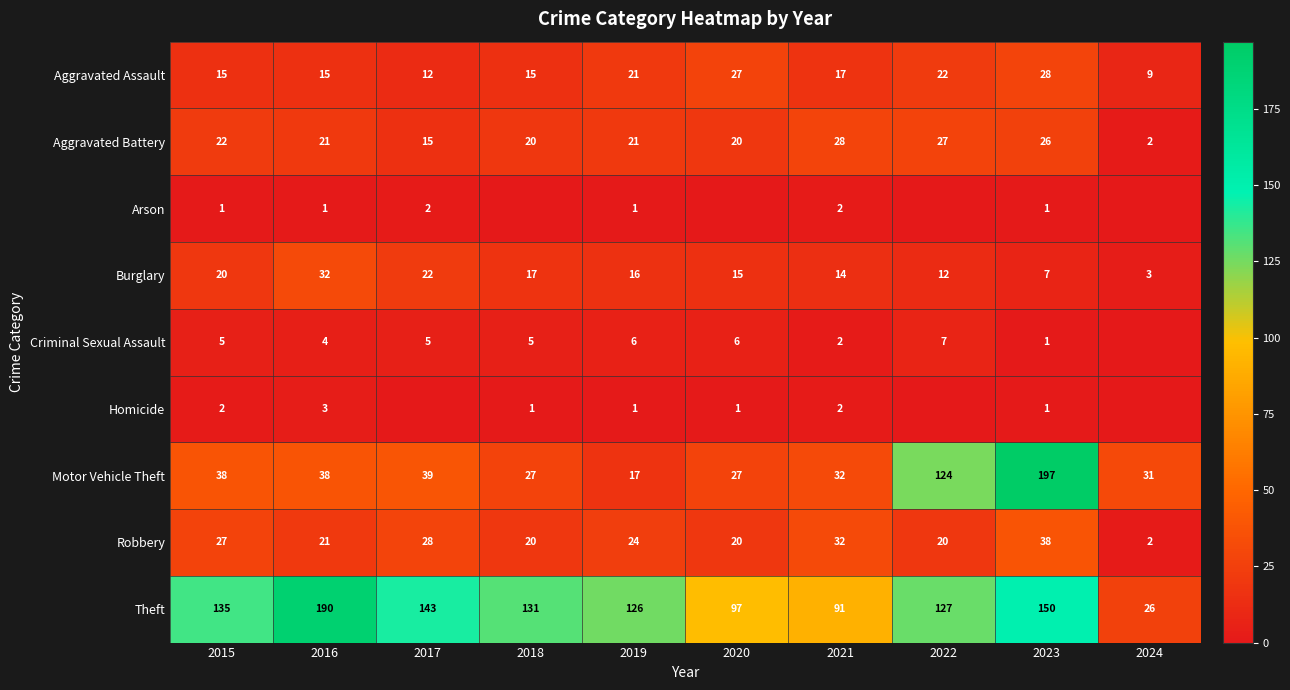

Which series has the largest total across all categories?

Theft